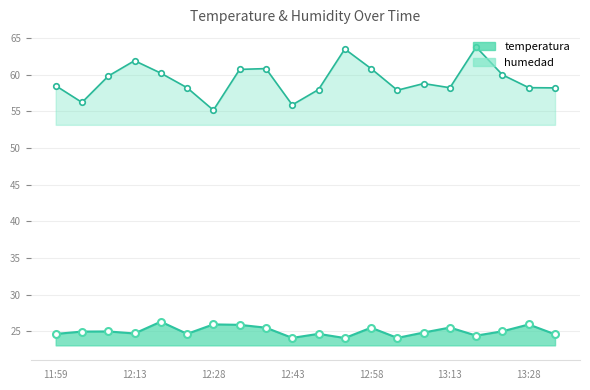

What is the average value of the temperatura series?

25.0